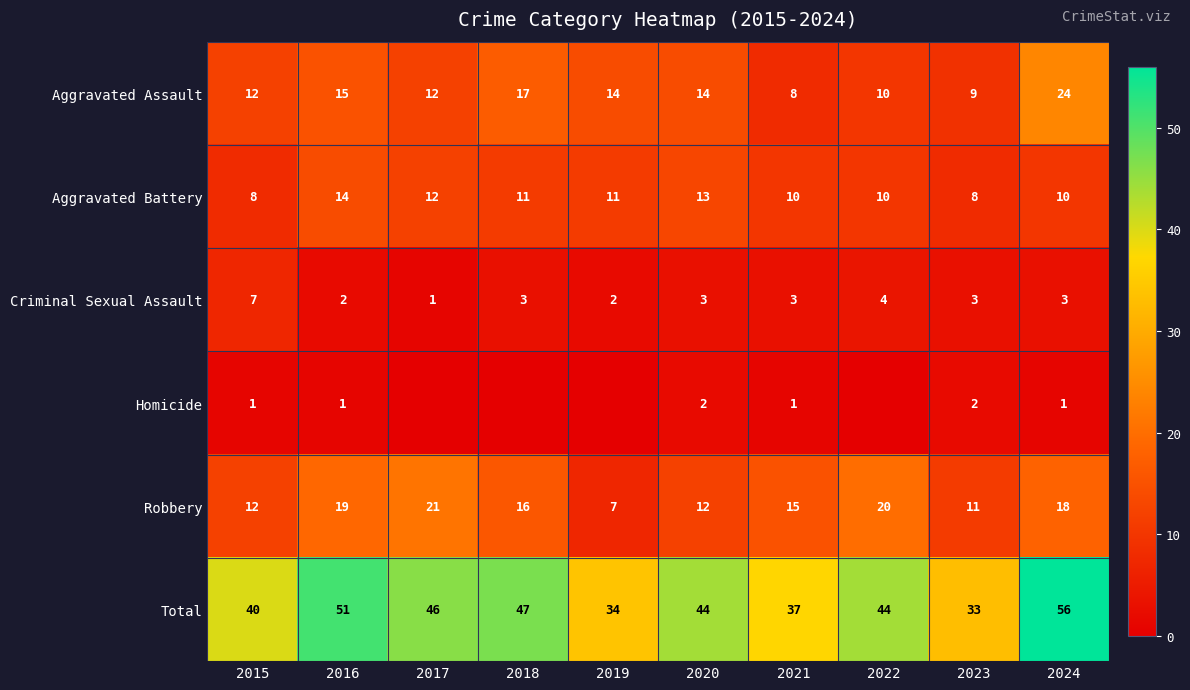

Is the value of Criminal Sexual Assault at 2021 greater than the value of Aggravated Assault at 2015?

No